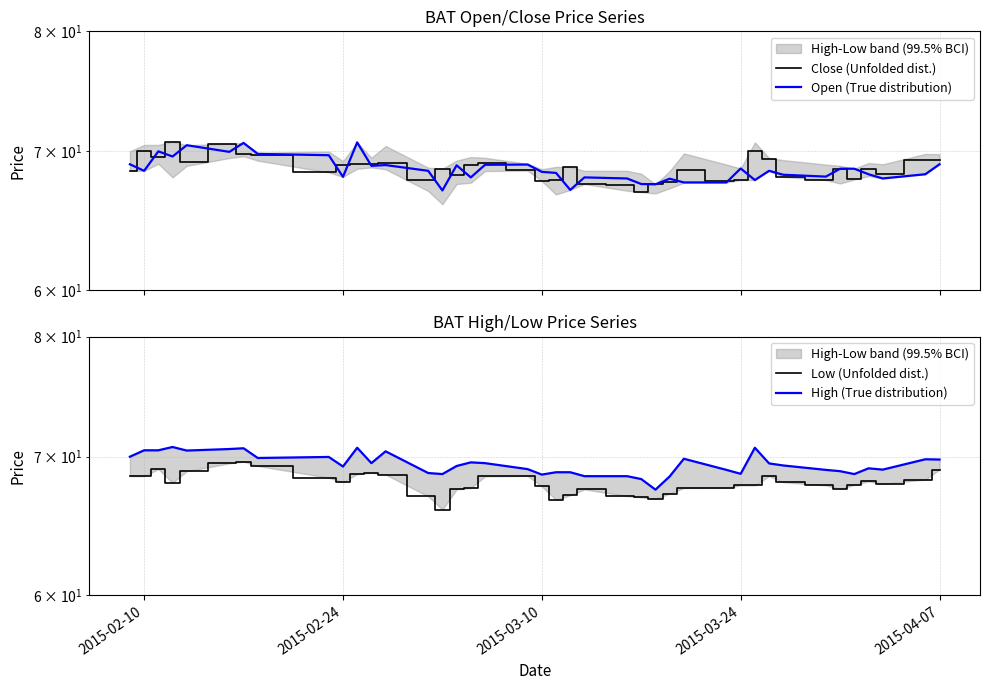

What is the value of the Close (Unfolded dist.) point at the 31st from the left?

70.0